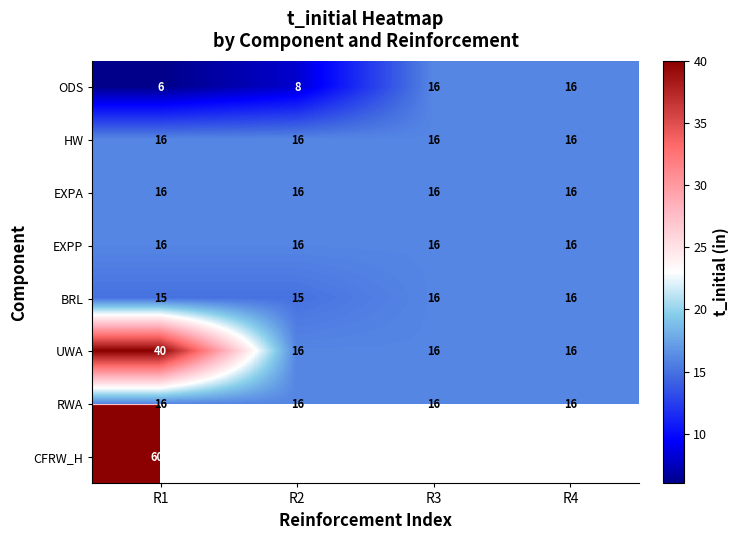

Which label corresponds to the largest value in the chart?

R1